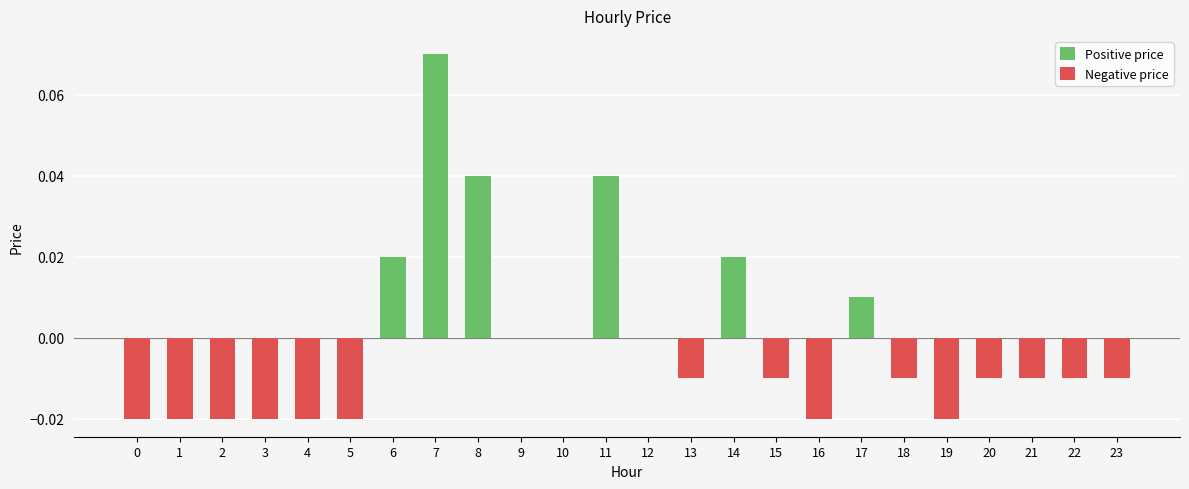

How many Negative price values are between 0 and 1?

9